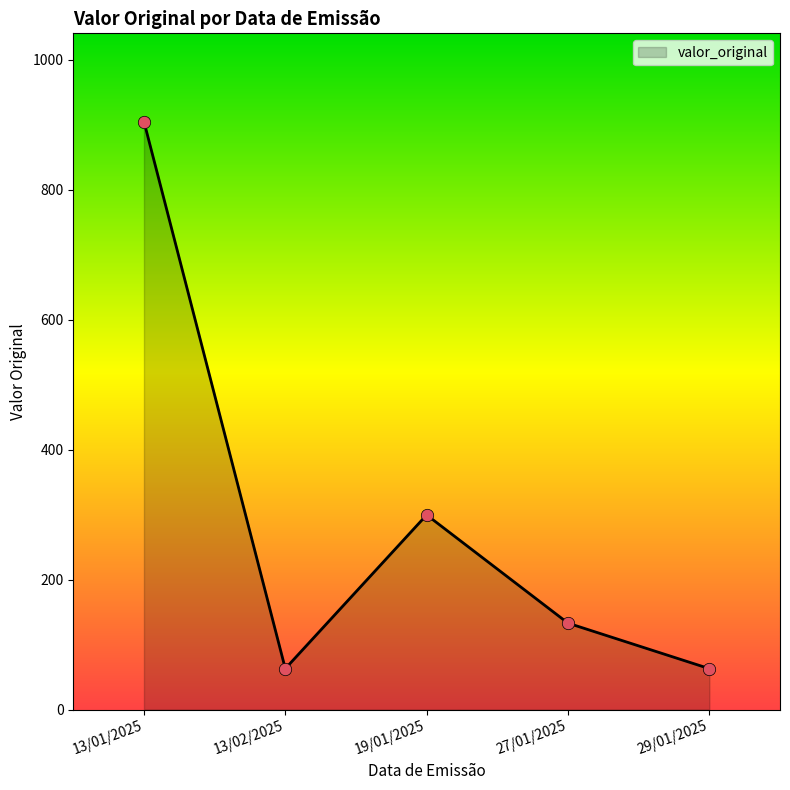

What is the change in value from 19/01/2025 to 29/01/2025?

-236.5